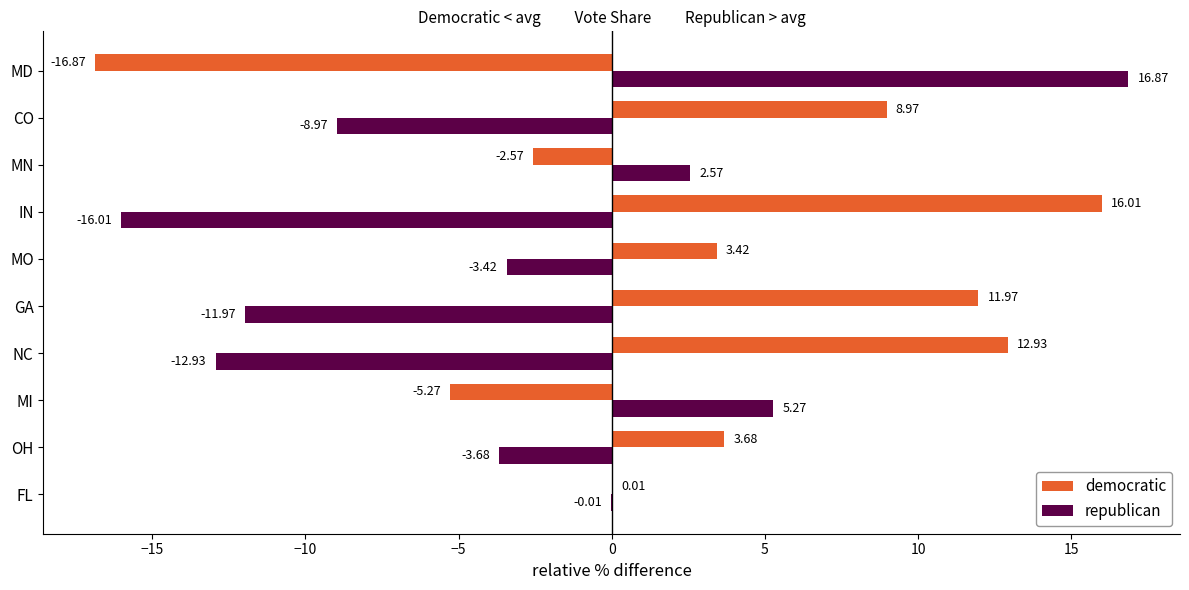

At which label does republican reach its peak?

MD